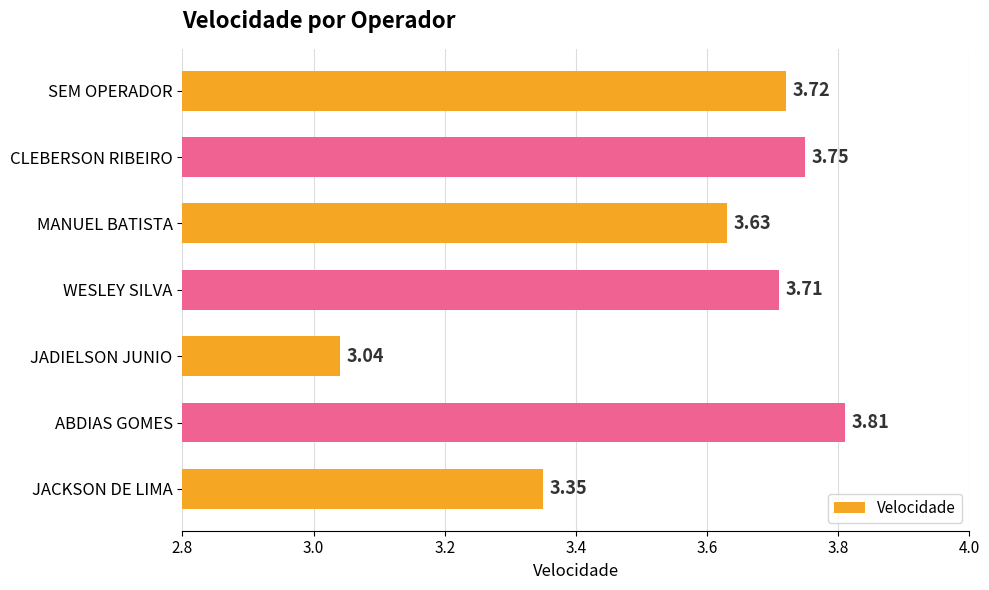

What is the label of the 4th bar from the top?

WESLEY SILVA